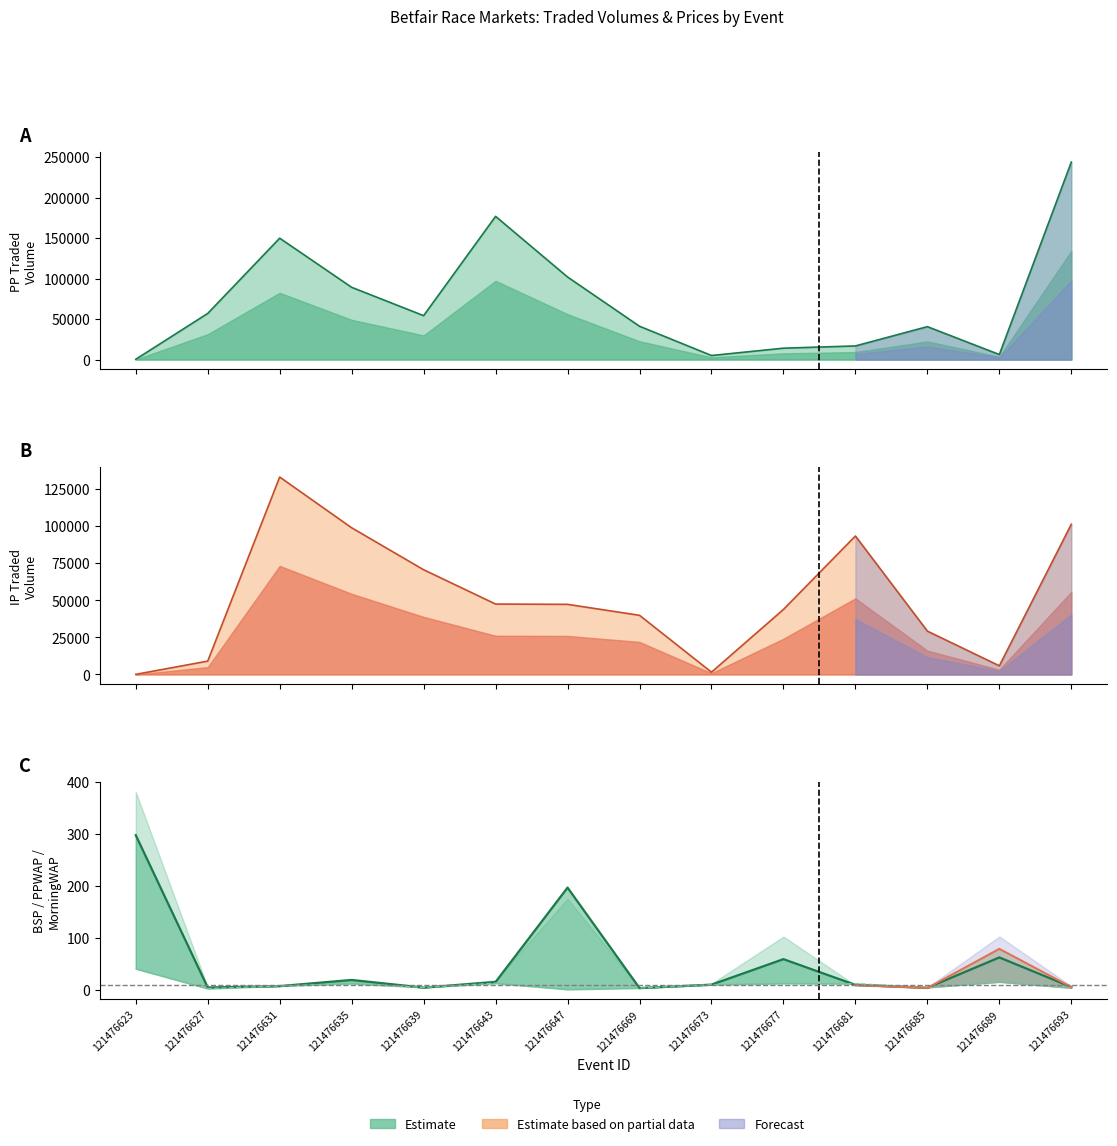

What is the highest value of the PPTRADEDVOL series?

243742.5